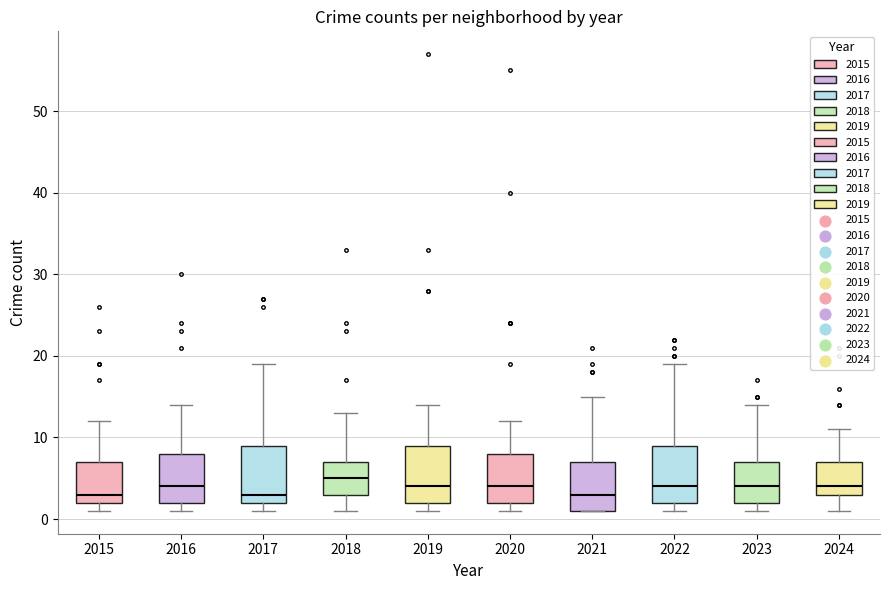

Reading left to right, transcribe this box plot: for each box, give where its median line is, the range the box spans, and where its two whiskers end, as read against the y-axis. The values are not printed on the chart, so give them approximately, as read against the axis.

2015: median 3, box 2 to 7, whiskers 1 to 12
2016: median 4, box 2 to 8, whiskers 1 to 14
2017: median 3, box 2 to 9, whiskers 1 to 19
2018: median 5, box 3 to 7, whiskers 1 to 13
2019: median 4, box 2 to 9, whiskers 1 to 14
2020: median 4, box 2 to 8, whiskers 1 to 12
2021: median 3, box 1 to 7, whiskers 1 to 15
2022: median 4, box 2 to 9, whiskers 1 to 19
2023: median 4, box 2 to 7, whiskers 1 to 14
2024: median 4, box 3 to 7, whiskers 1 to 11